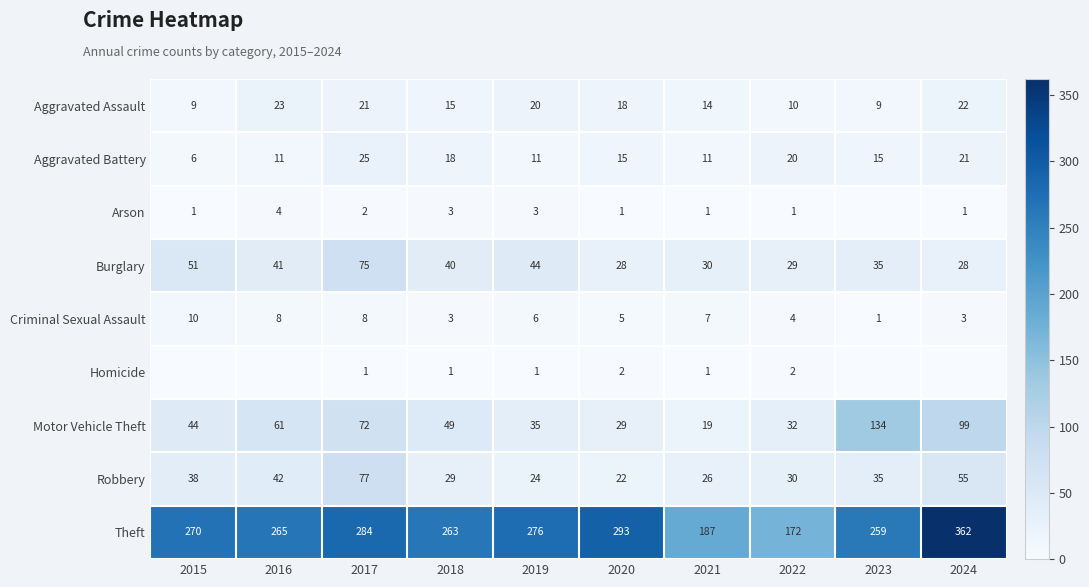

Rank the categories by Theft value from lowest to highest.

2022, 2021, 2023, 2018, 2016, 2015, 2019, 2017, 2020, 2024